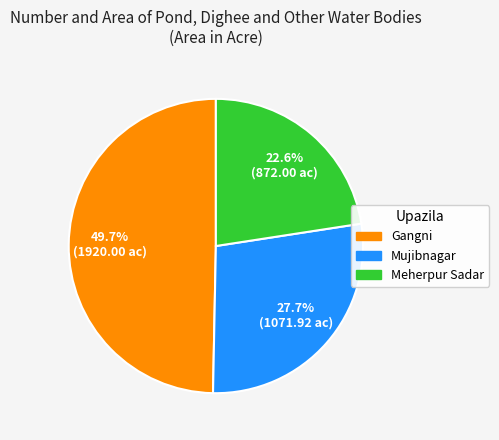

What percentage is the Mujibnagar slice, to the nearest percent?

28%